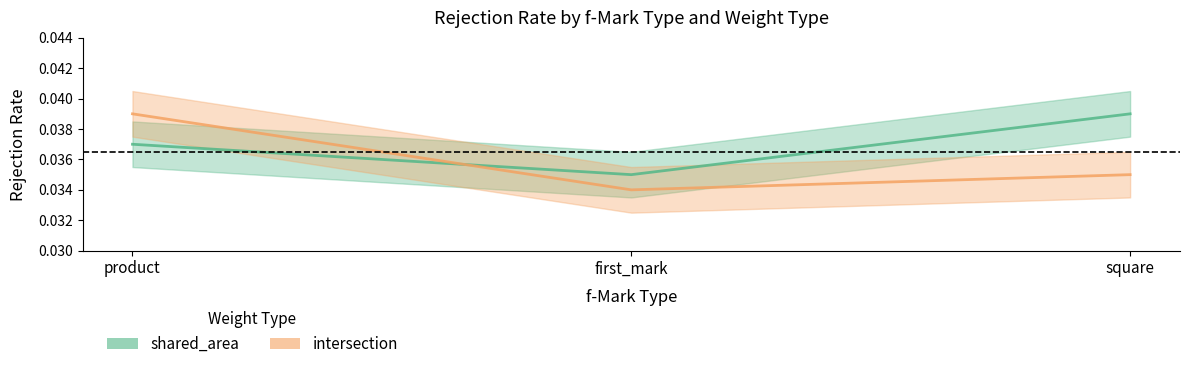

At how many categories does at least one series exceed 0?

3